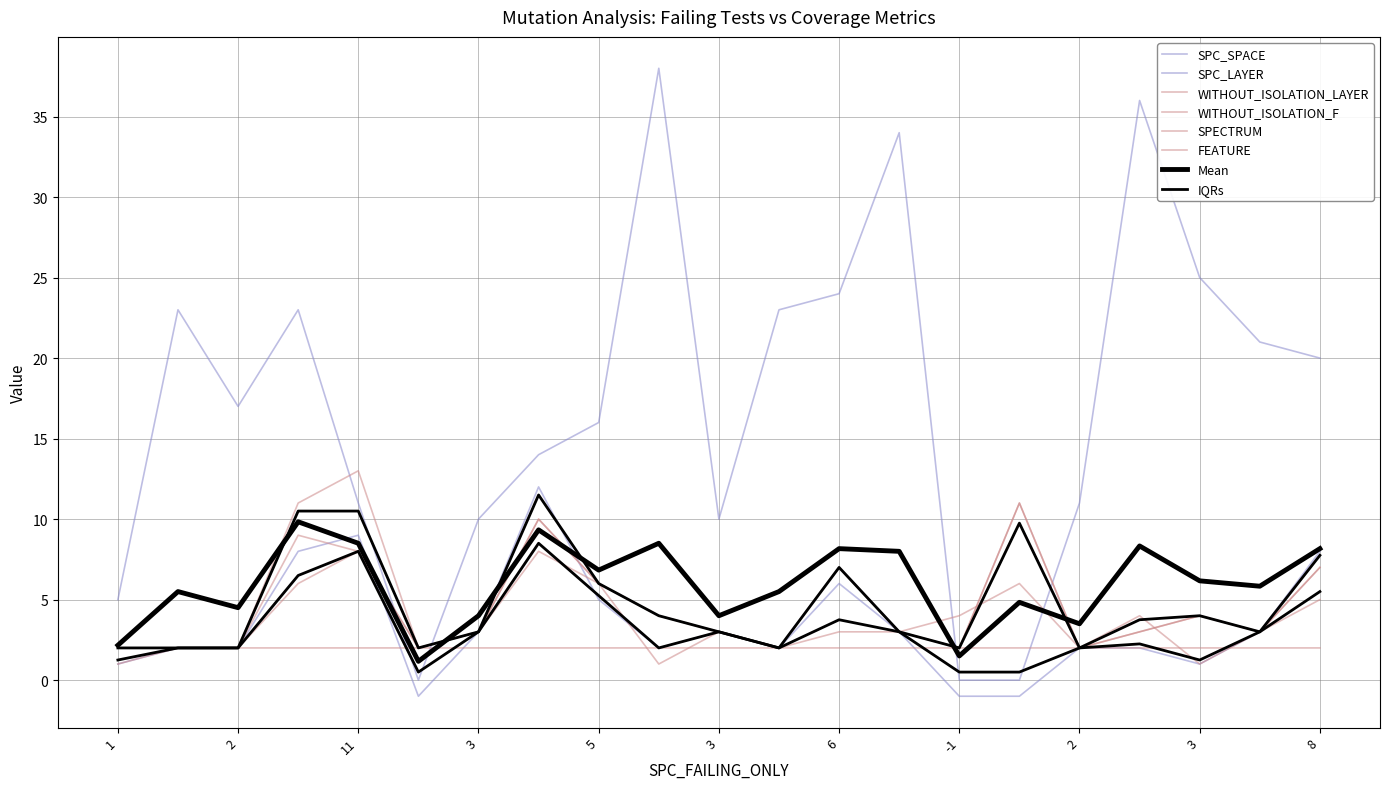

Which has a higher value, 17 or 5?

17